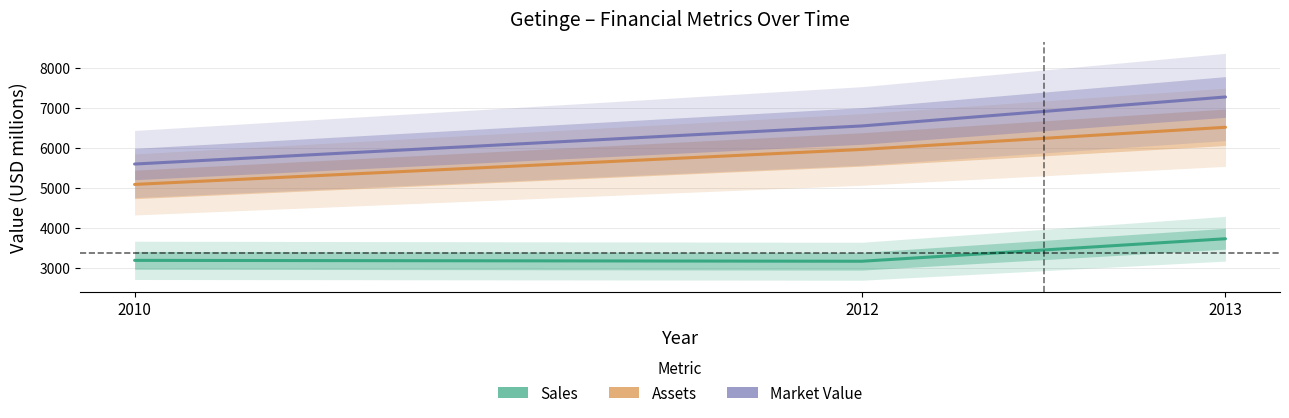

What is the value of the Sales point at the 3rd from the left?

3731